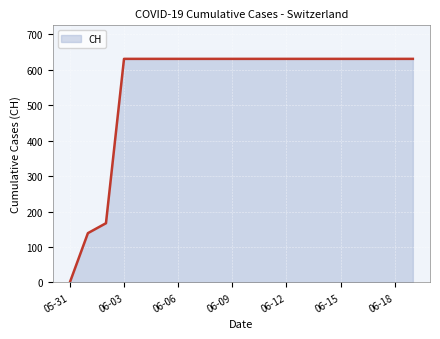

How many values are above zero?

19